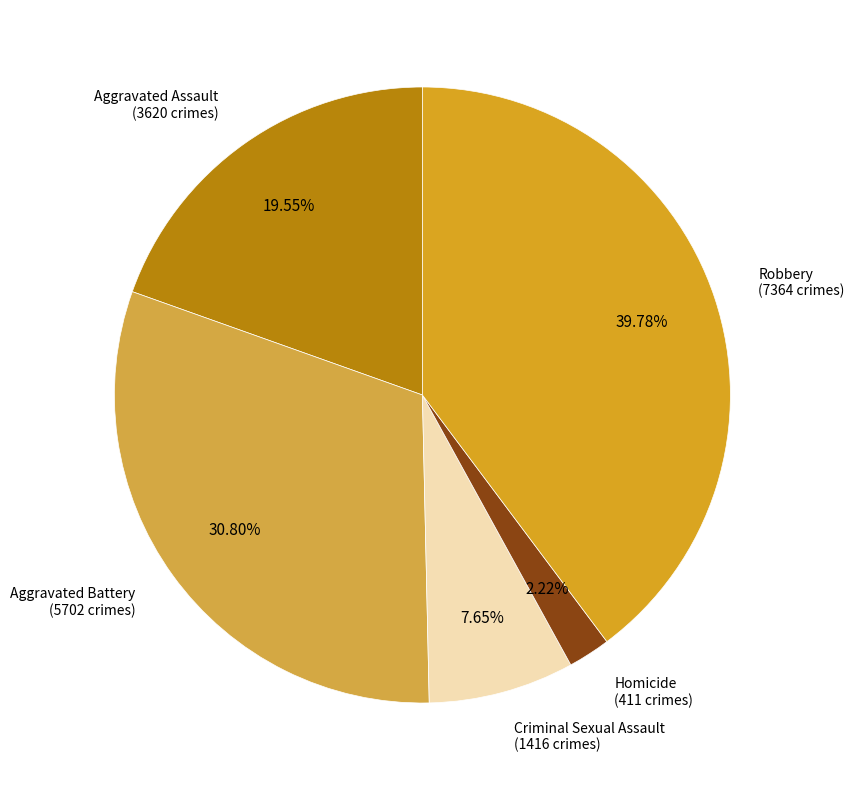

What is the largest slice in the pie chart?

Robbery